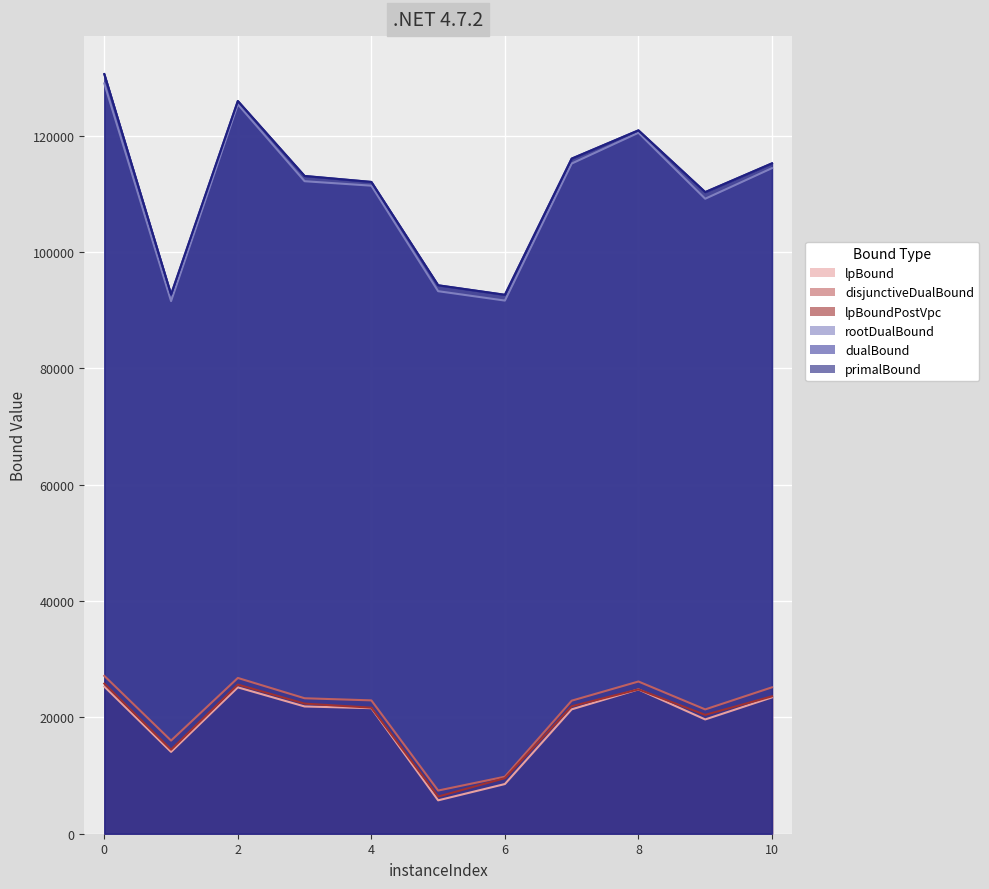

True or false: rootDualBound has a value of 112178.1 at 3.

True